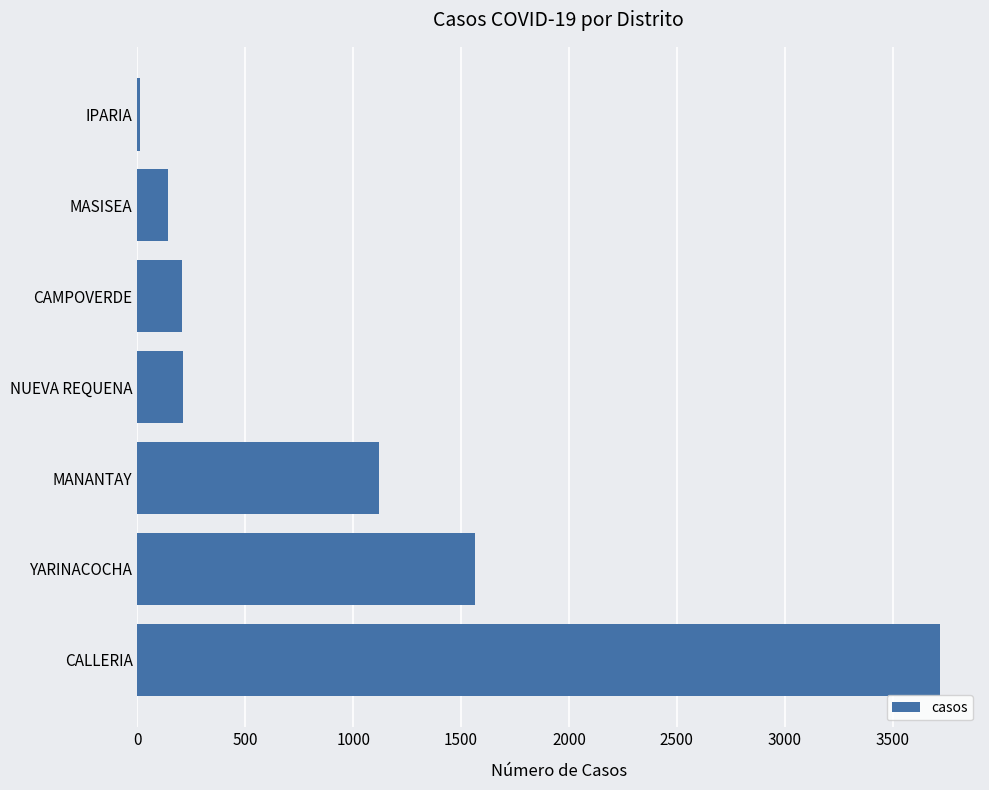

Where is the data nearest to the value 1865?

YARINACOCHA